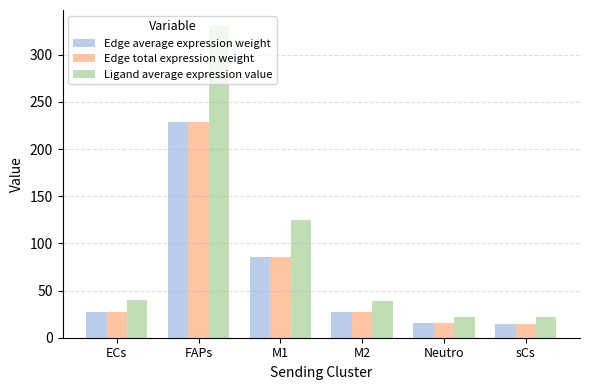

True or false: Edge average expression weight has a value of 228.2 at FAPs.

True